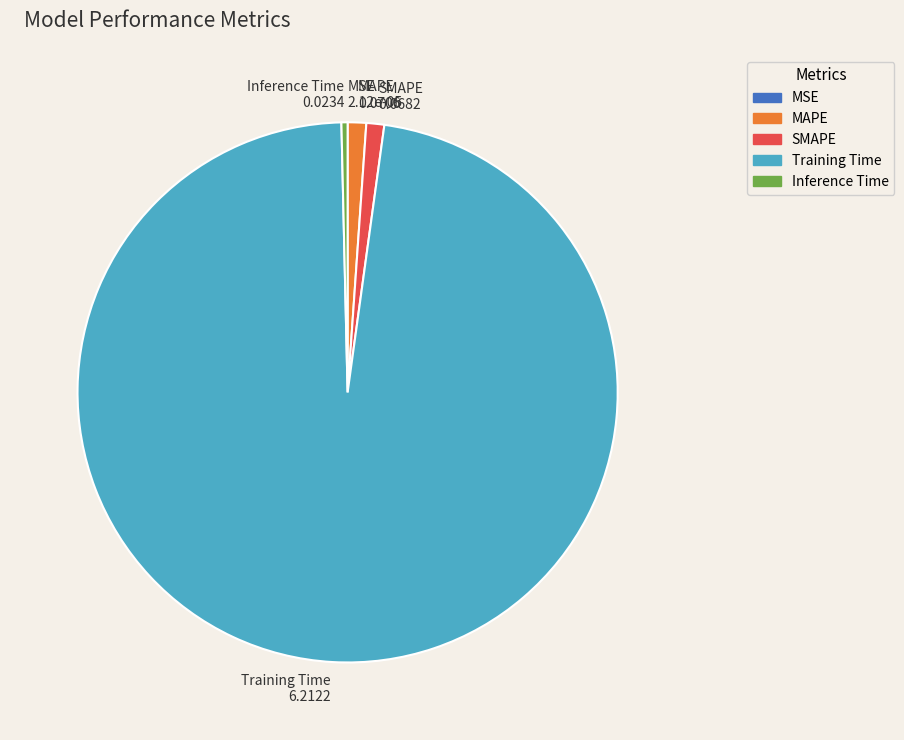

Is there any slice that represents more than half of the pie?

Yes